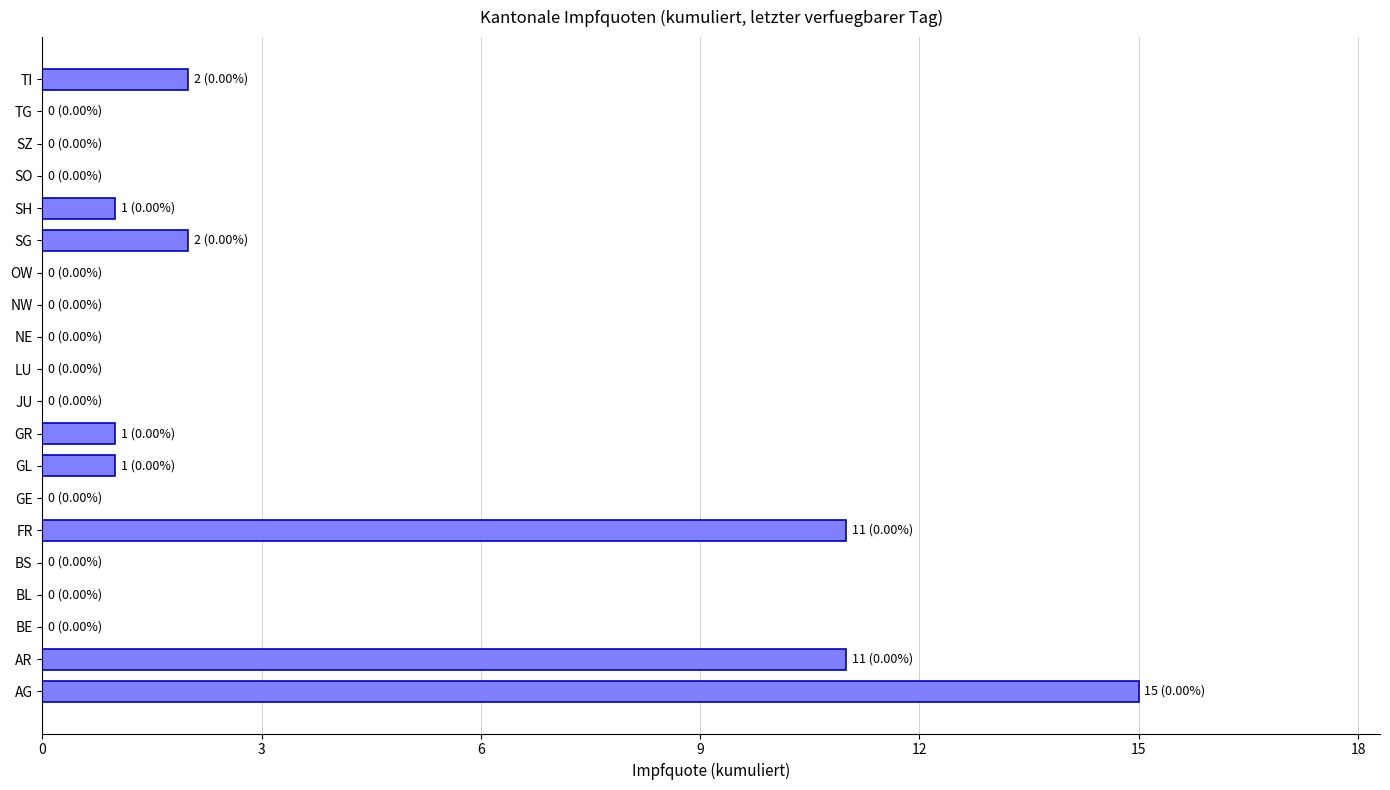

Reading bottom to top, transcribe all the data shown in this chart.

AG=15	AR=11	BE=0	BL=0	BS=0	FR=11	GE=0	GL=1	GR=1	JU=0	LU=0	NE=0	NW=0	OW=0	SG=2	SH=1	SO=0	SZ=0	TG=0	TI=2